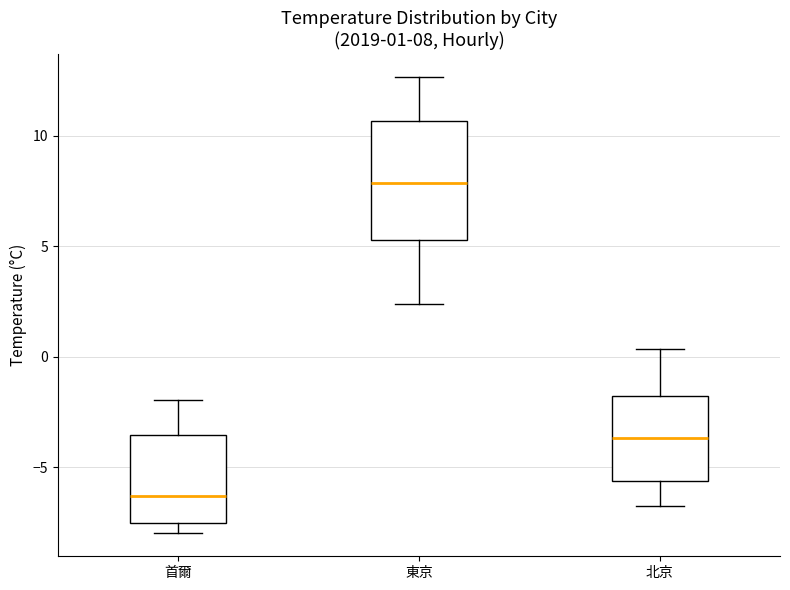

Which box is the tallest, from its lower edge to its upper edge?

東京